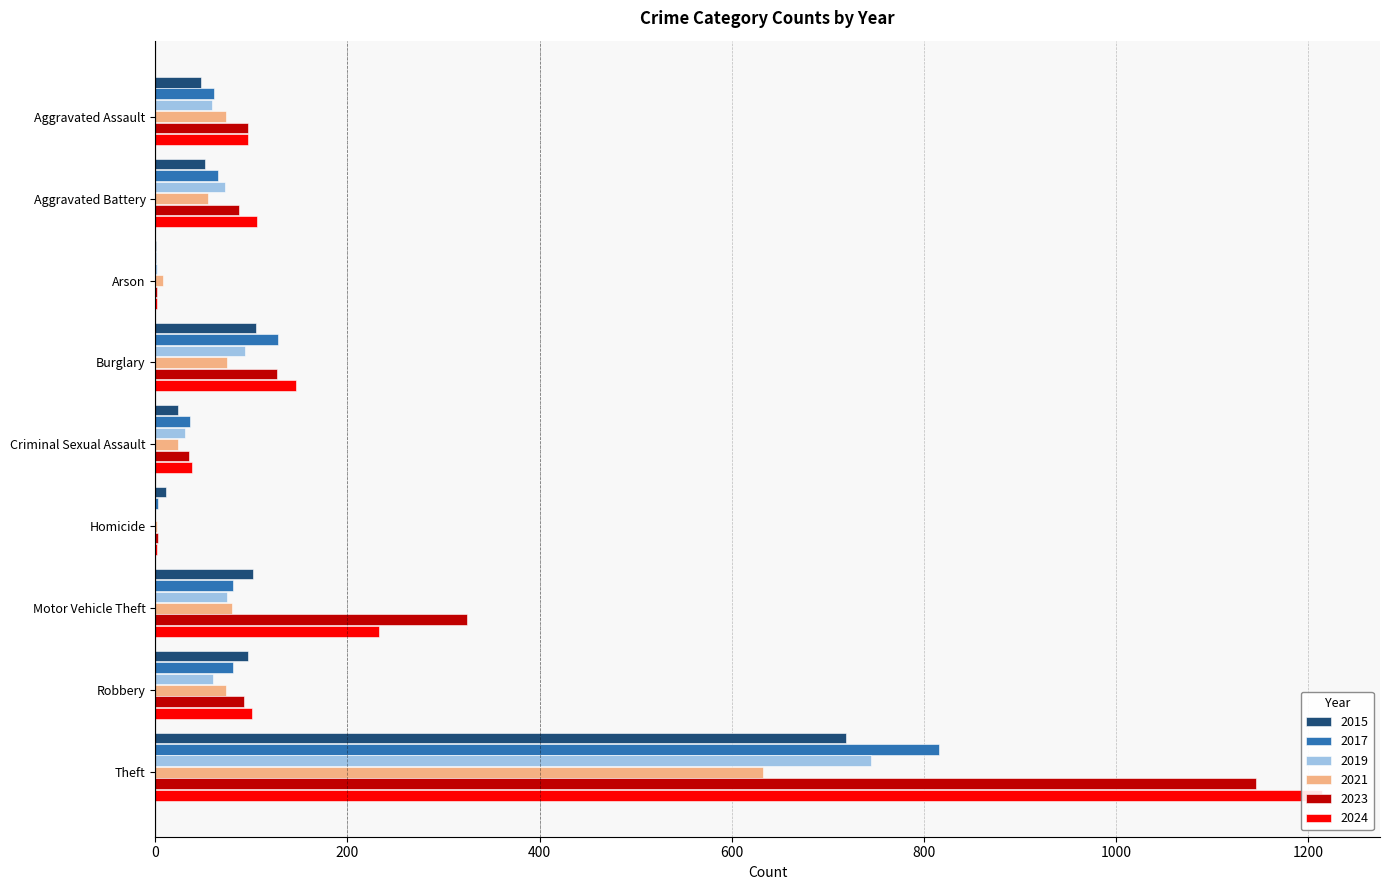

What is the approximate value of 2017 at Aggravated Battery, to the nearest 10?

60